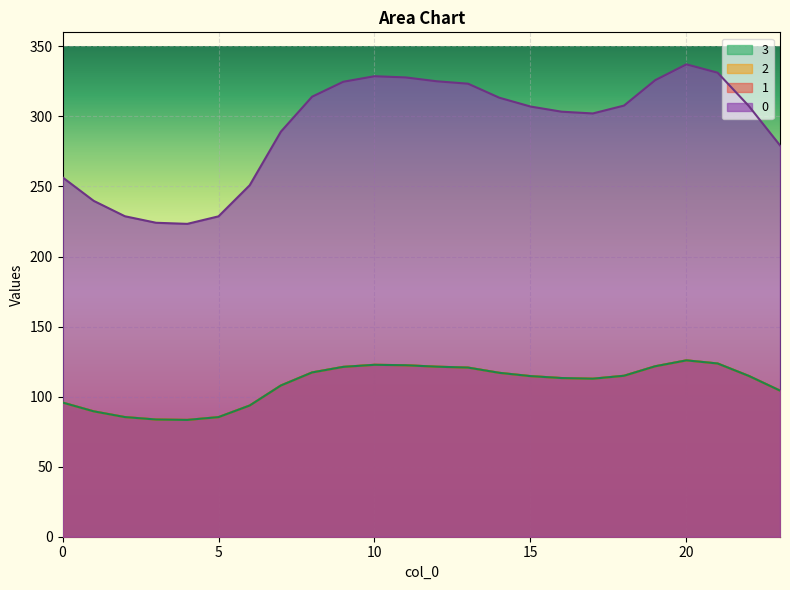

Which category has the highest value across all series?

20